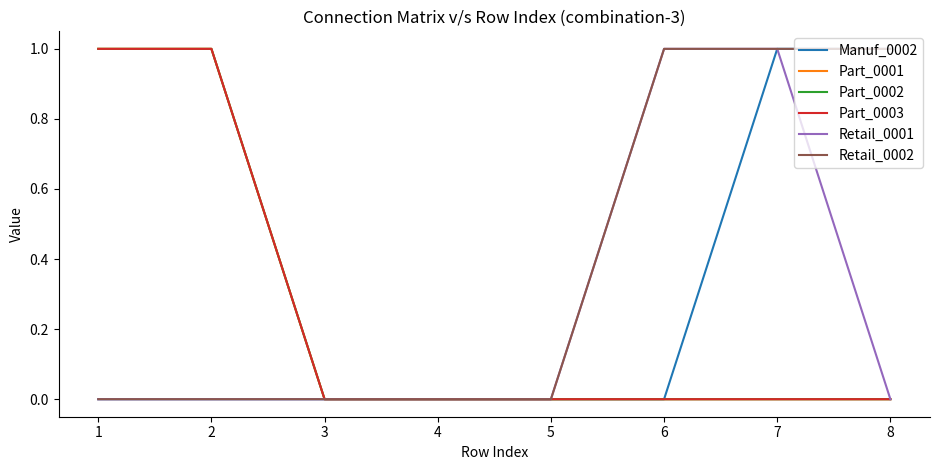

Which series has the widest spread of values?

Manuf_0002